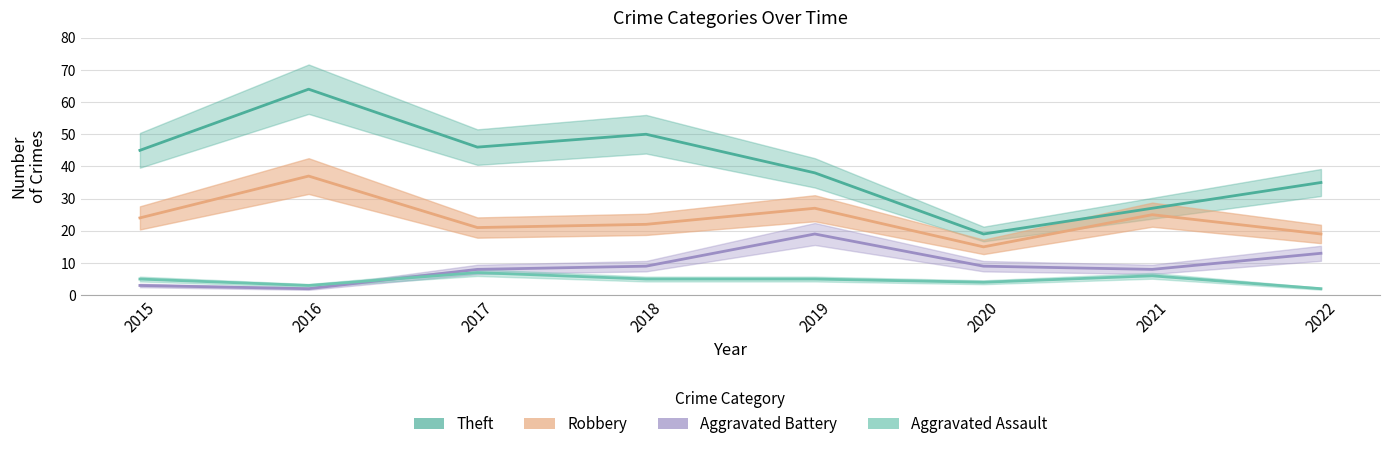

How many series are shown in this chart?

4